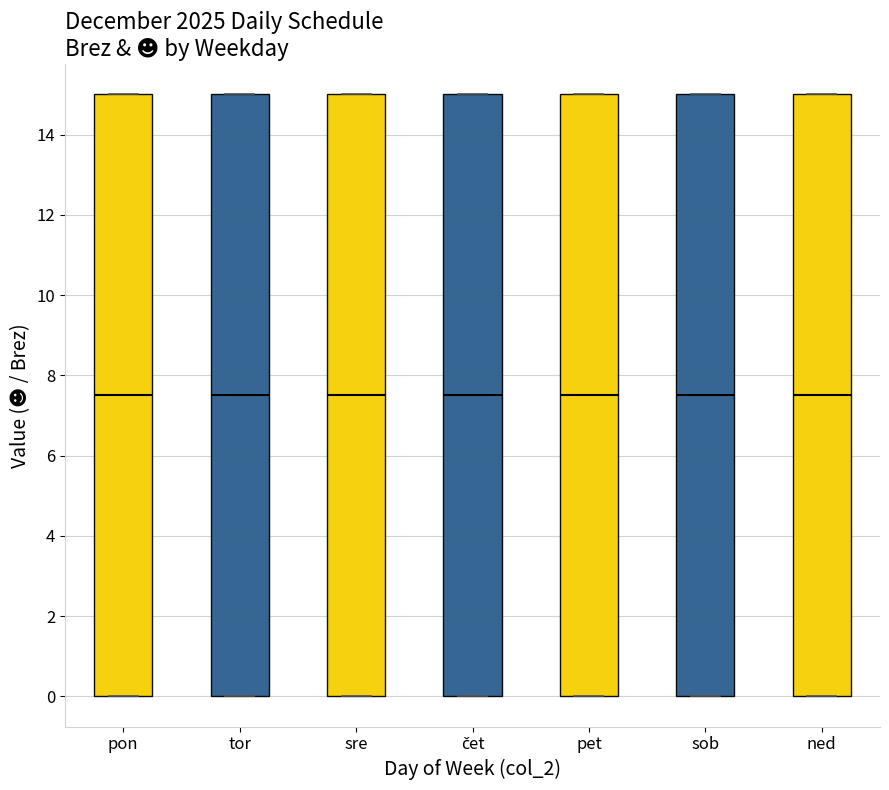

Reading left to right, transcribe this box plot: for each box, give where its median line is, the range the box spans, and where its two whiskers end, as read against the y-axis. The values are not printed on the chart, so give them approximately, as read against the axis.

pon: median 7.6, box 0.0 to 15.0, whiskers 0.0 to 15.0
tor: median 7.6, box 0.0 to 15.0, whiskers 0.0 to 15.0
sre: median 7.6, box 0.0 to 15.0, whiskers 0.0 to 15.0
čet: median 7.6, box 0.0 to 15.0, whiskers 0.0 to 15.0
pet: median 7.6, box 0.0 to 15.0, whiskers 0.0 to 15.0
sob: median 7.6, box 0.0 to 15.0, whiskers 0.0 to 15.0
ned: median 7.6, box 0.0 to 15.0, whiskers 0.0 to 15.0